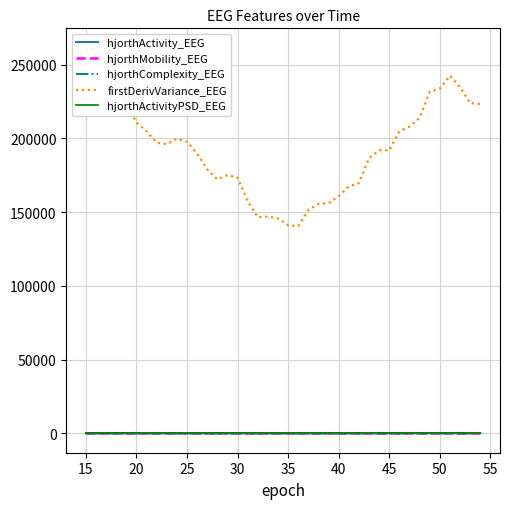

Where is hjorthActivity_EEG nearest to the value 124?

45